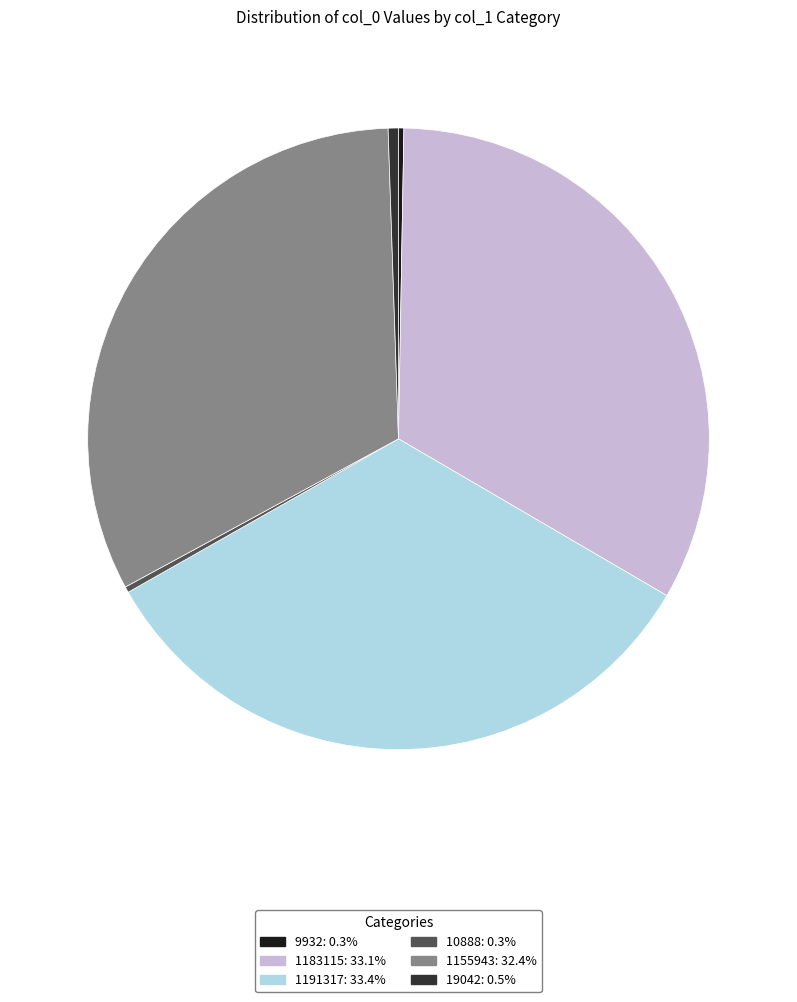

Do 10888: 0.3% and 1155943: 32.4% together represent more than half of the pie?

No